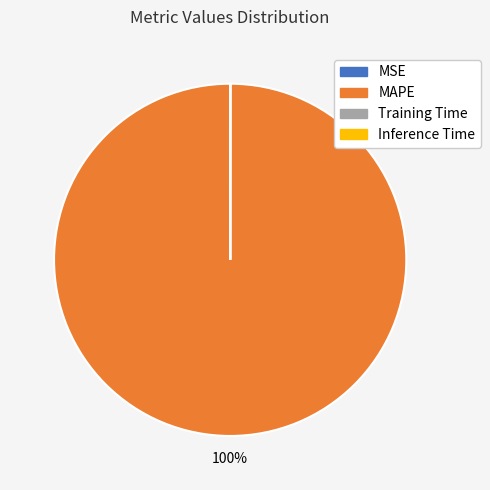

Is it true that MAPE is 89% of the pie?

False